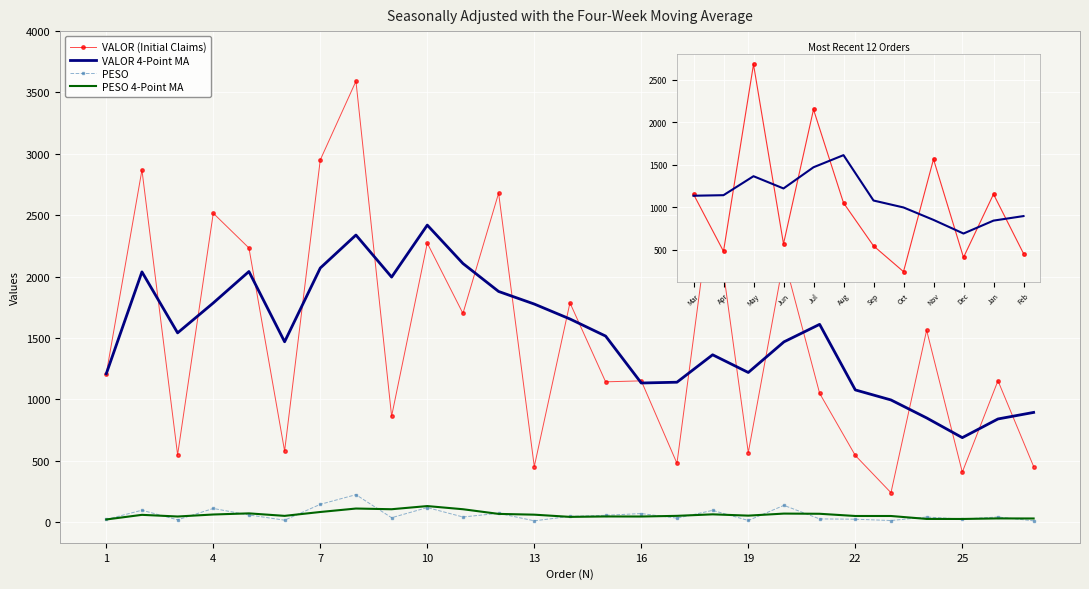

Which category has the highest value in the VALOR series?

8